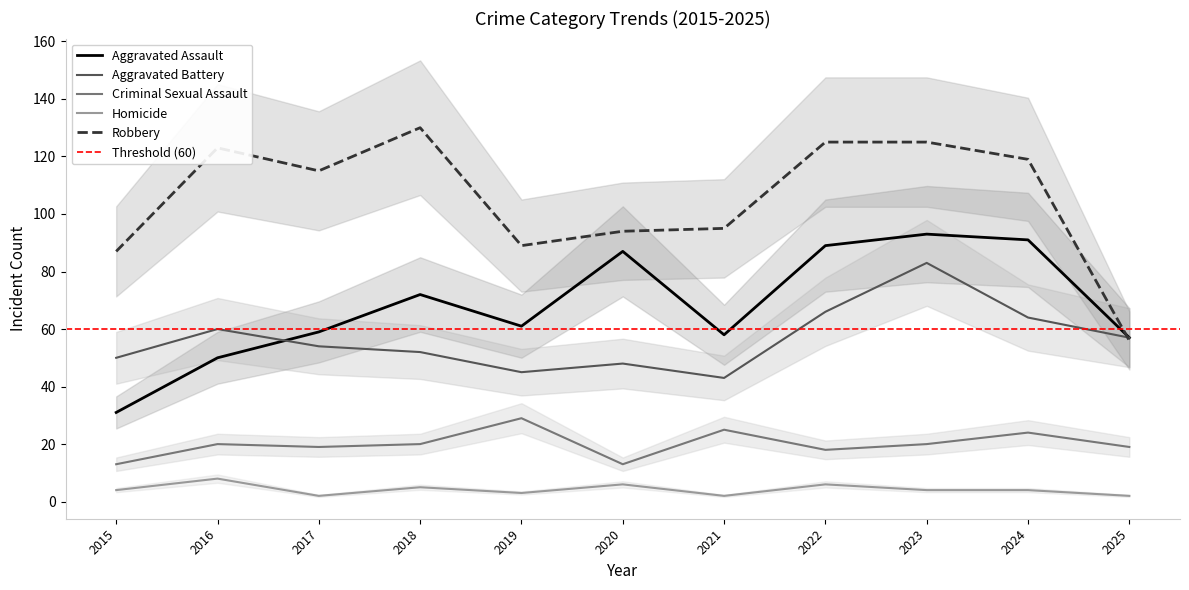

True or false: Aggravated Assault and Criminal Sexual Assault intersect in this chart.

False